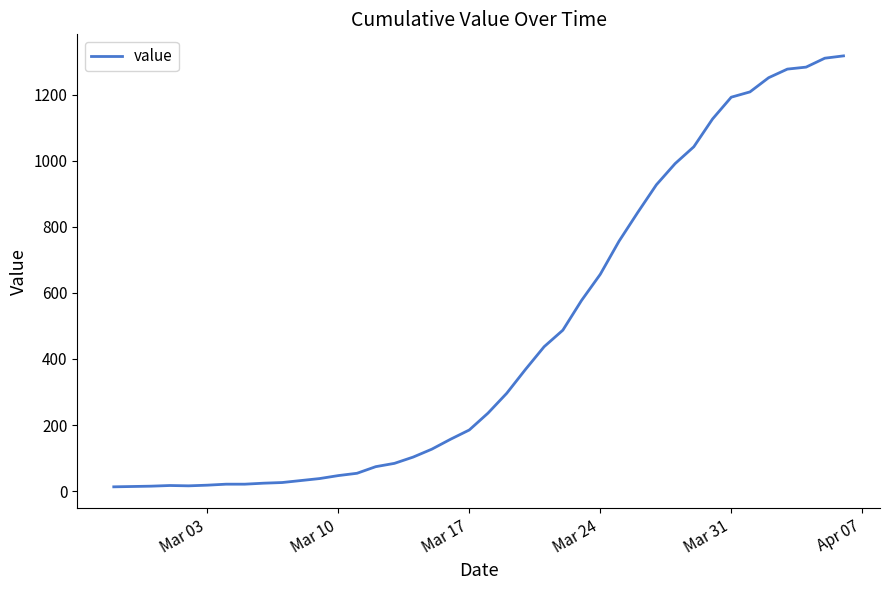

What is the maximum value shown in the chart?

1317